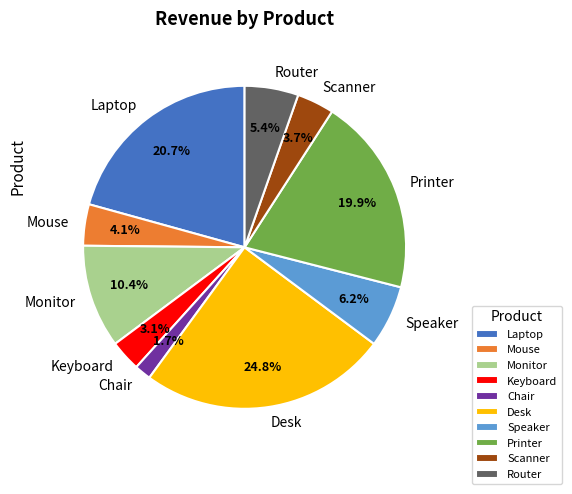

Is there any slice that represents more than half of the pie?

No